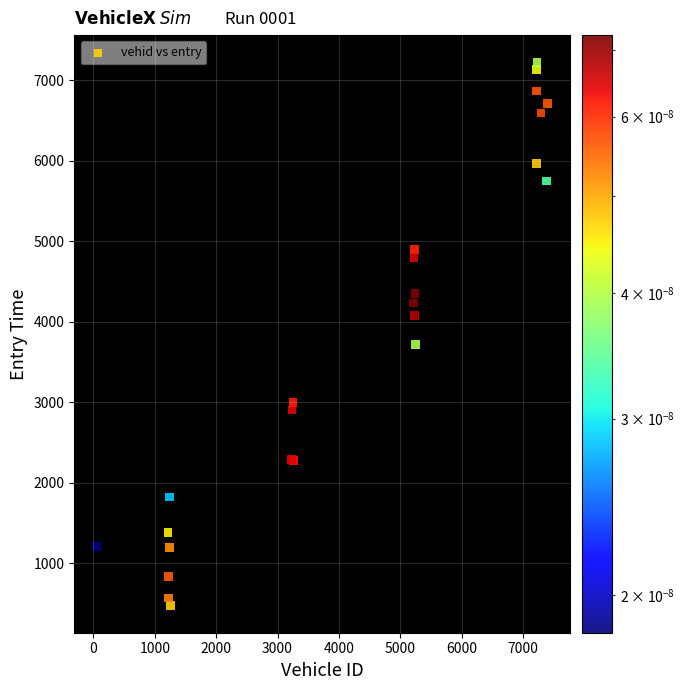

What Y value in the scatter plot is closest to 3849?

3715.0